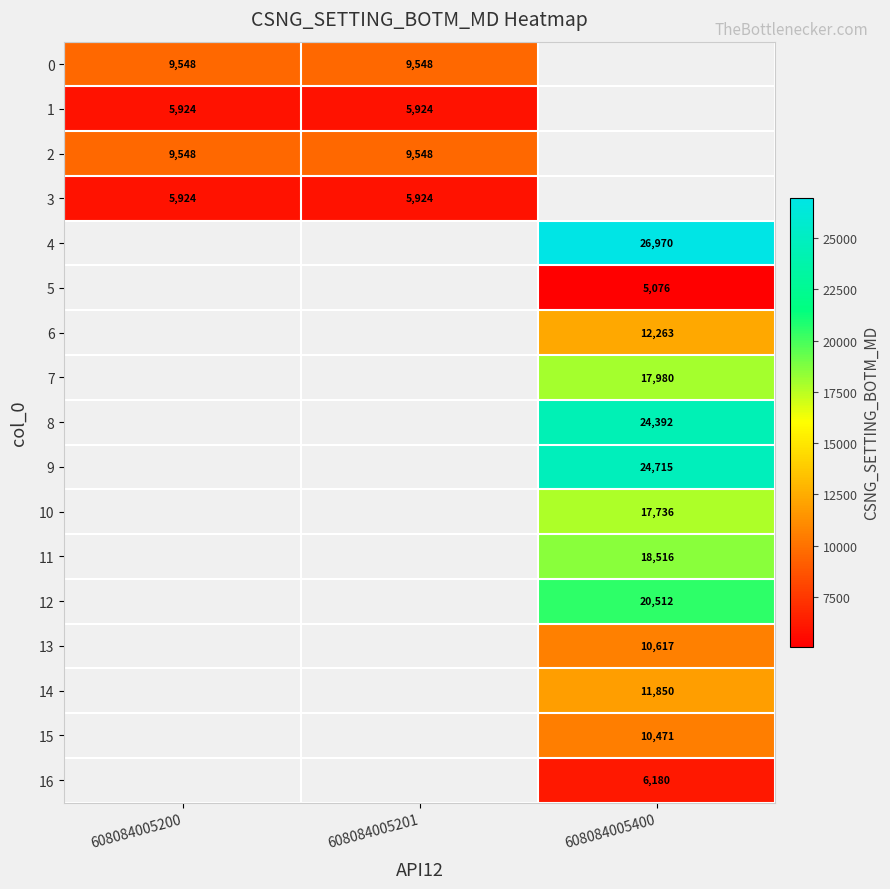

The 6 series shows 5638 at 608084005400. True or false?

False